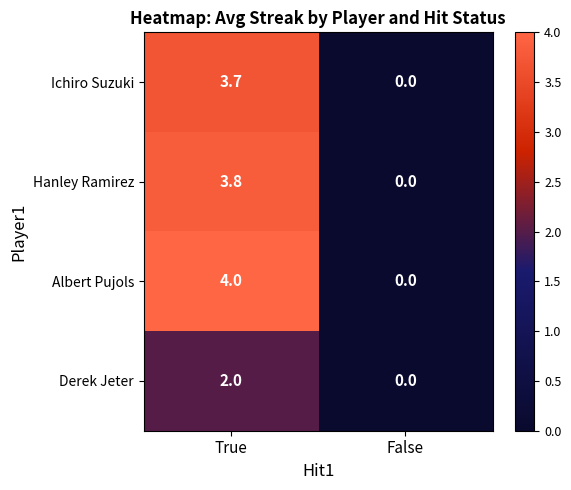

Which series changed the most between True and False?

Albert Pujols